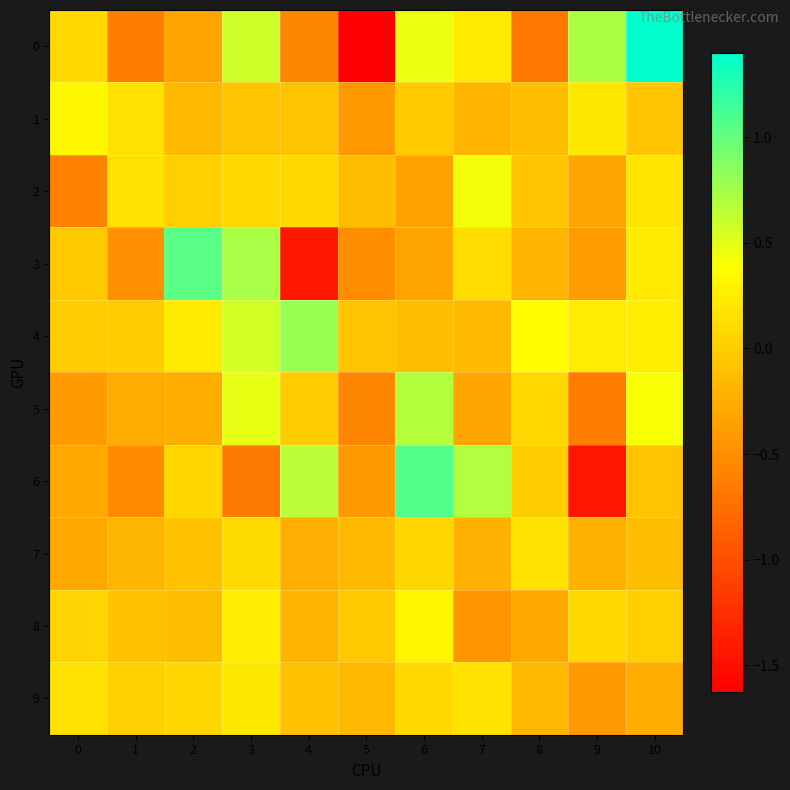

Reading left to right, extract all data points from this chart.

0: 0=0.1	1=-0.6	2=-0.3	3=0.6	4=-0.6	5=-1.6	6=0.5	7=0.2	8=-0.7	9=0.7	10=1.4
1: 0=0.3	1=0.1	2=-0.2	3=-0.1	4=-0.1	5=-0.4	6=-0.0	7=-0.2	8=-0.1	9=0.2	10=-0.1
2: 0=-0.6	1=0.2	2=0.0	3=0.1	4=0.1	5=-0.1	6=-0.3	7=0.4	8=-0.1	9=-0.3	10=0.2
3: 0=-0.0	1=-0.5	2=1.0	3=0.7	4=-1.4	5=-0.5	6=-0.3	7=0.1	8=-0.2	9=-0.4	10=0.2
4: 0=-0.0	1=-0.0	2=0.2	3=0.6	4=0.8	5=-0.1	6=-0.1	7=-0.1	8=0.4	9=0.3	10=0.3
5: 0=-0.4	1=-0.3	2=-0.3	3=0.5	4=-0.0	5=-0.6	6=0.7	7=-0.3	8=0.1	9=-0.6	10=0.4
6: 0=-0.3	1=-0.5	2=0.1	3=-0.7	4=0.7	5=-0.4	6=1.1	7=0.7	8=-0.0	9=-1.4	10=-0.1
7: 0=-0.3	1=-0.2	2=-0.1	3=0.1	4=-0.2	5=-0.2	6=0.1	7=-0.2	8=0.2	9=-0.2	10=-0.1
8: 0=0.1	1=-0.1	2=-0.1	3=0.3	4=-0.2	5=-0.0	6=0.3	7=-0.4	8=-0.3	9=0.1	10=0.0
9: 0=0.2	1=0.0	2=0.1	3=0.2	4=-0.1	5=-0.1	6=0.1	7=0.2	8=-0.2	9=-0.4	10=-0.2